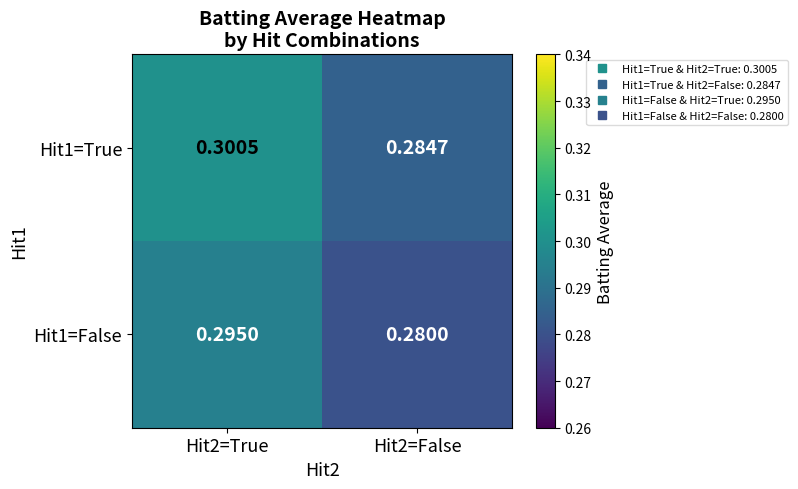

What is the total value across all series at Hit2=False?

0.6